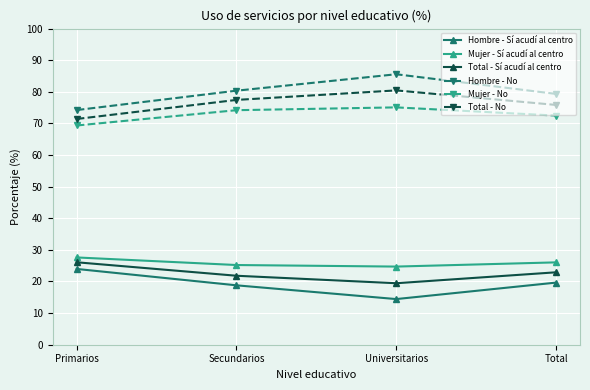

True or false: Total - Sí acudí al centro and Hombre - Sí acudí al centro intersect in this chart.

False